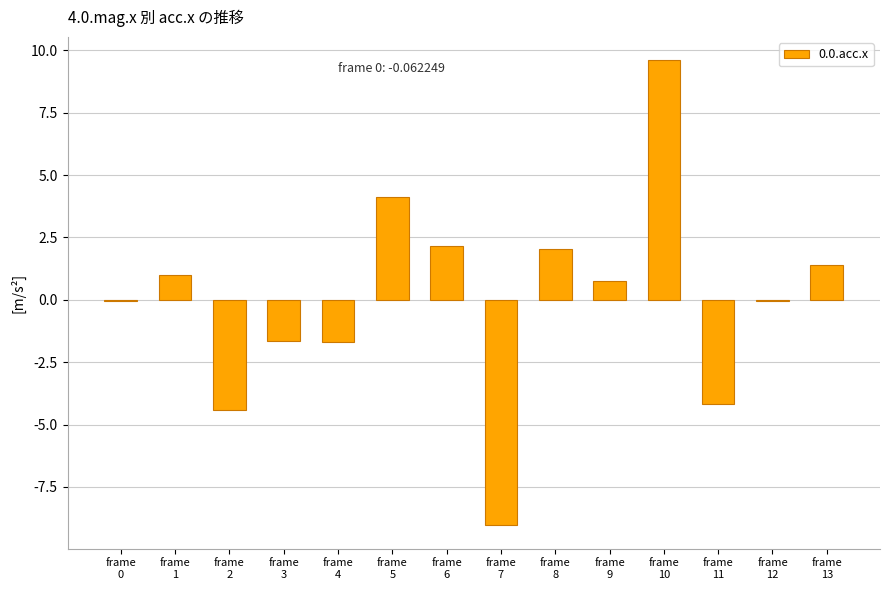

Which has a higher value, frame
7 or frame
0?

frame
0